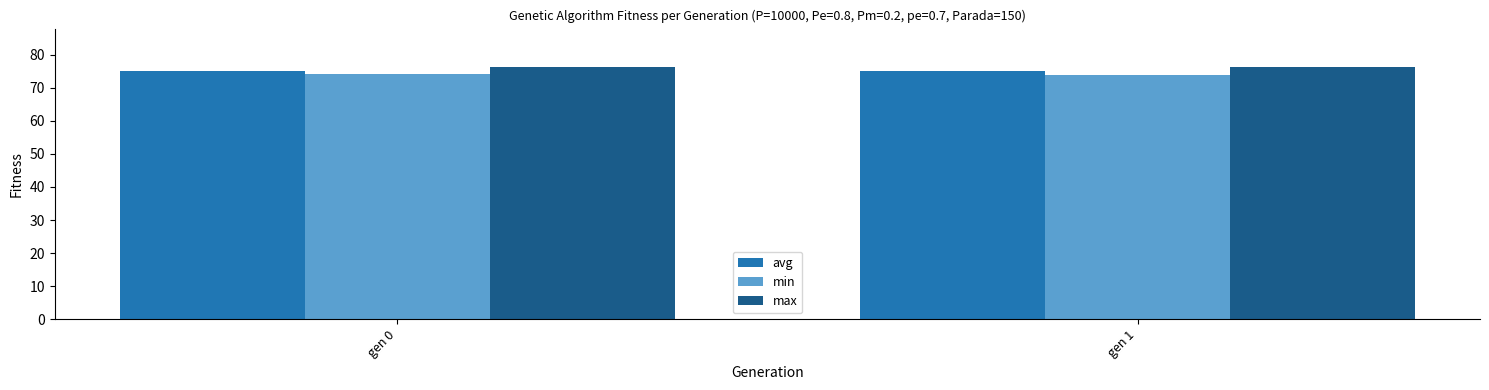

How many data points in min are less than 74?

1